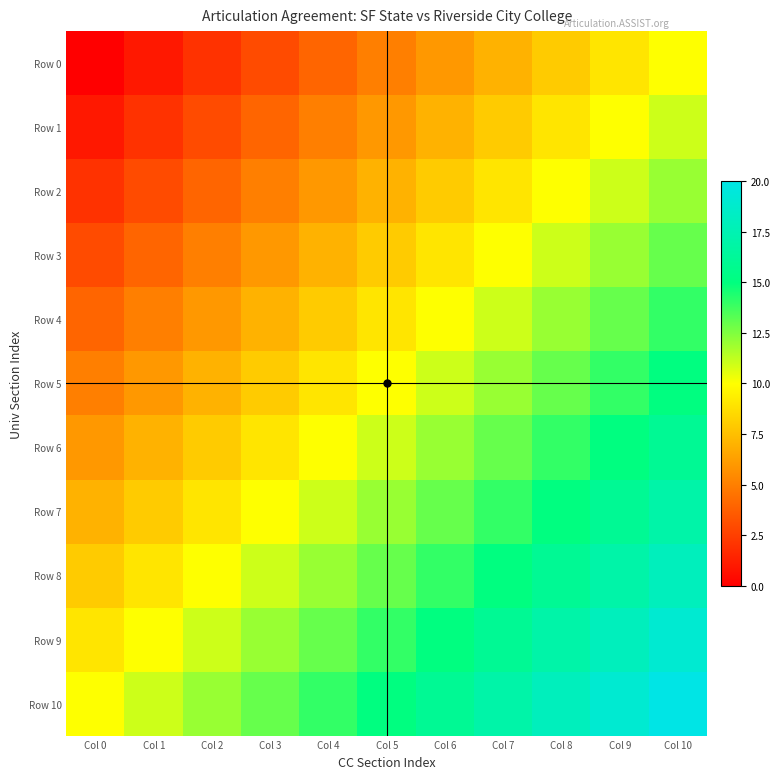

What is the greatest value displayed?

20